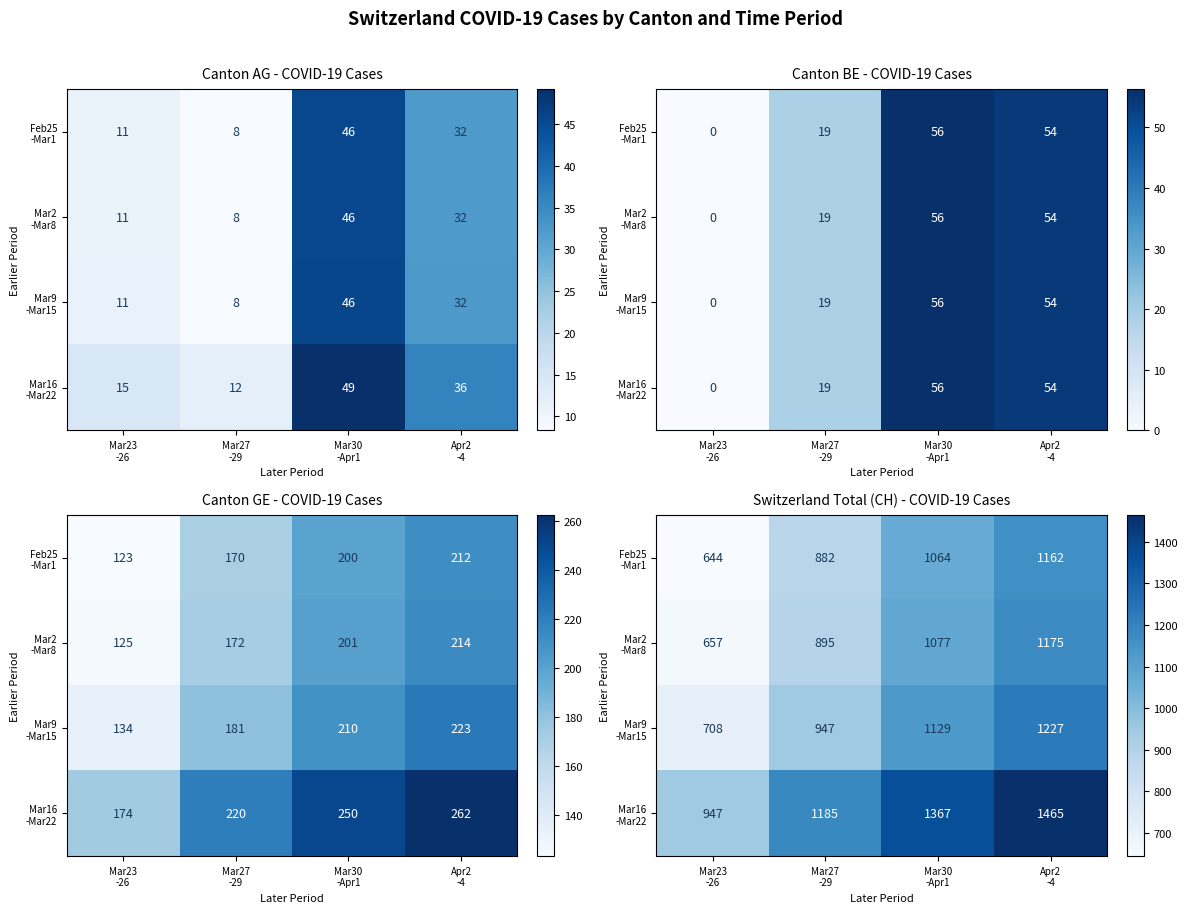

True or false: Mar2 -Mar8 has a value of 322.9 at Mar27 -29.

False